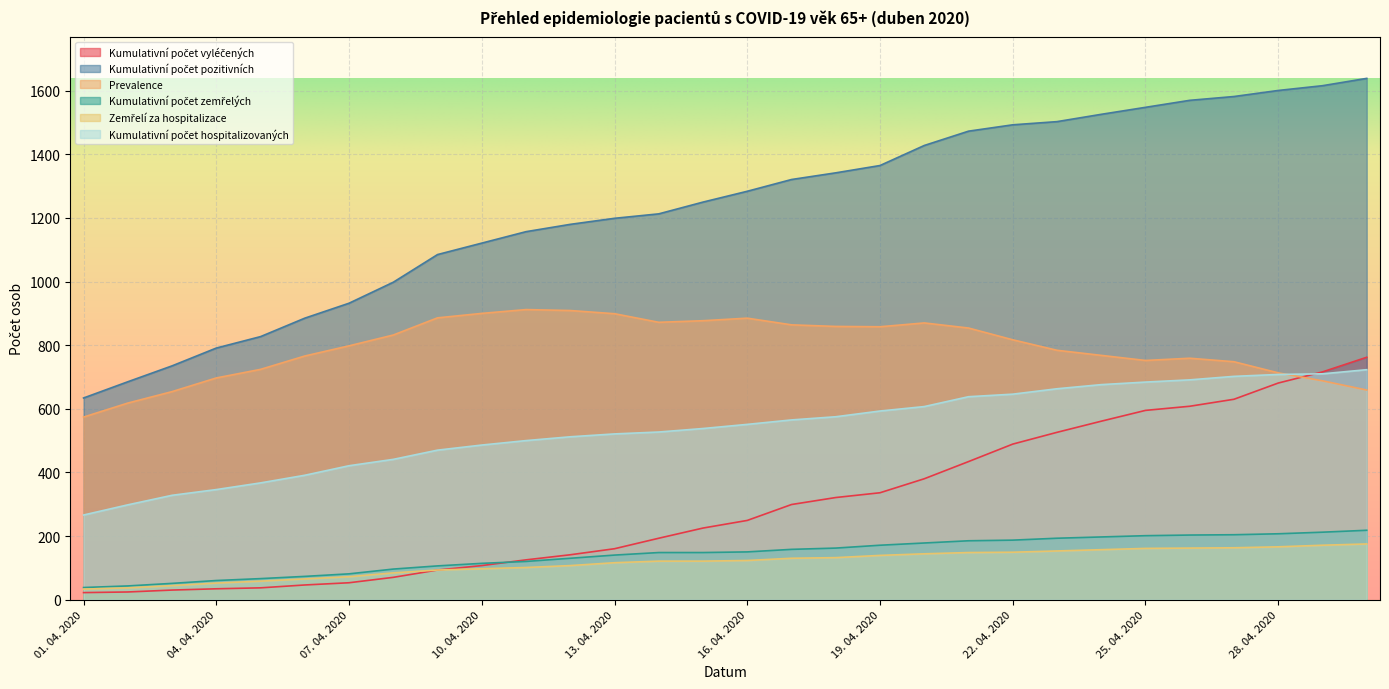

Which category has the lowest value in the Kumulativní počet vyléčených series?

01. 04. 2020